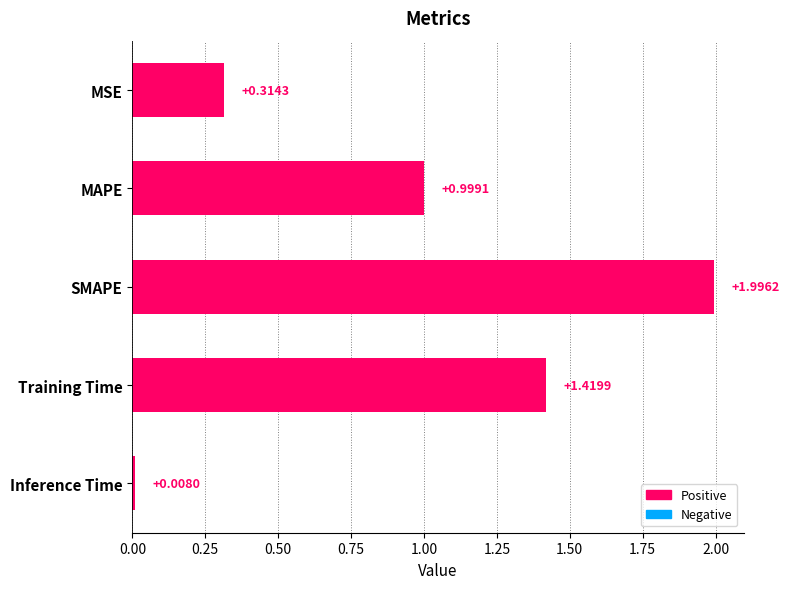

What is the label of the 1st bar from the bottom?

Inference Time